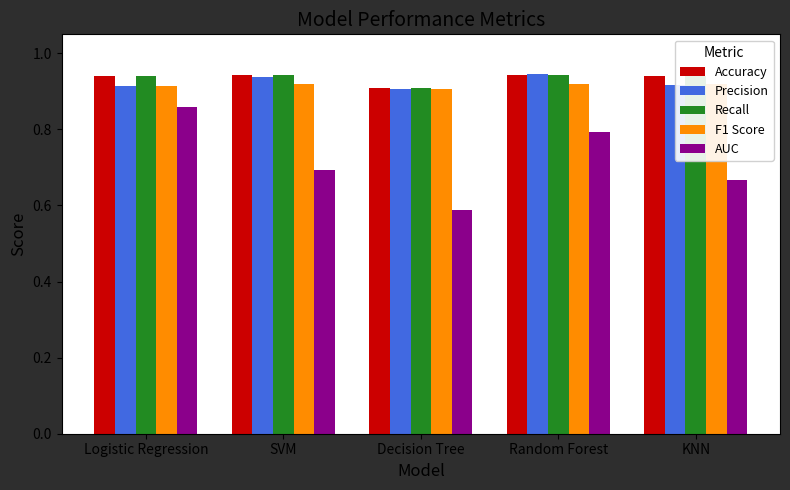

What position from the left is SVM?

2